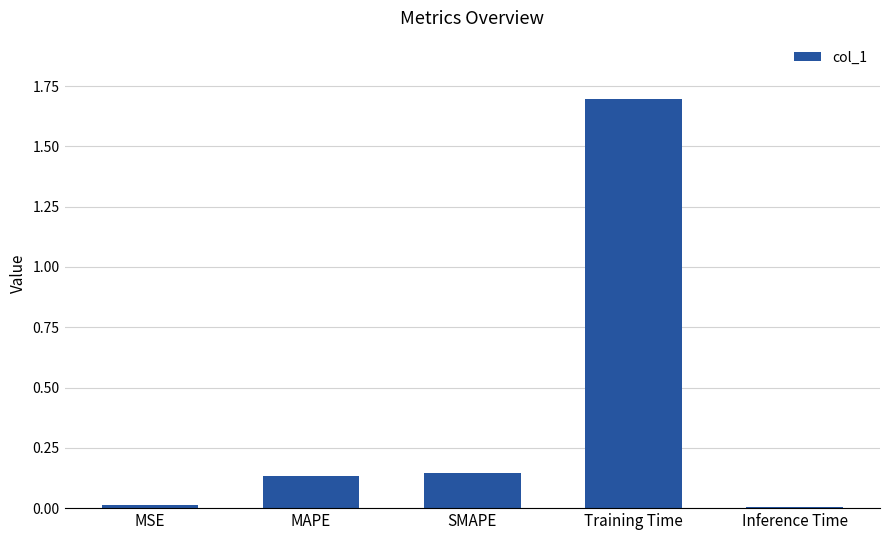

What is the change in value from SMAPE to Inference Time?

-0.1